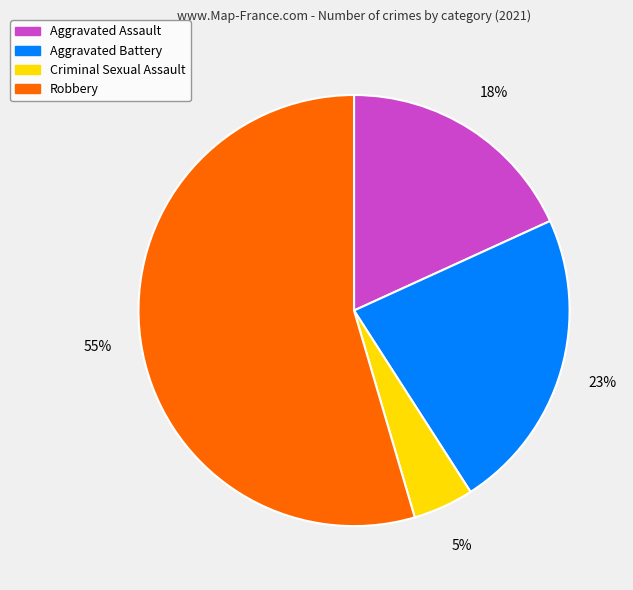

To the nearest percent, what is the difference between the Aggravated Assault and Aggravated Battery slice percentages?

5%